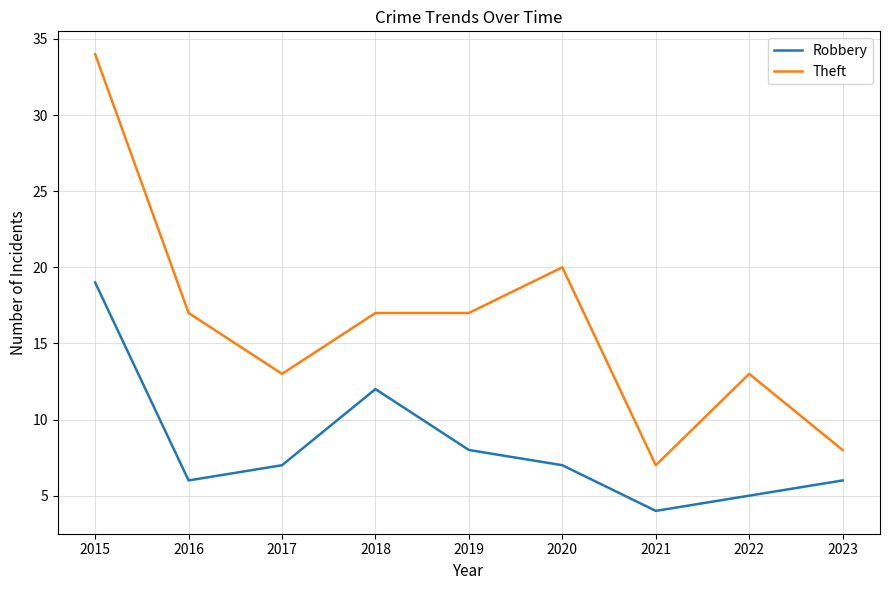

What is the sum of the Theft values at 2017 and 2023?

21